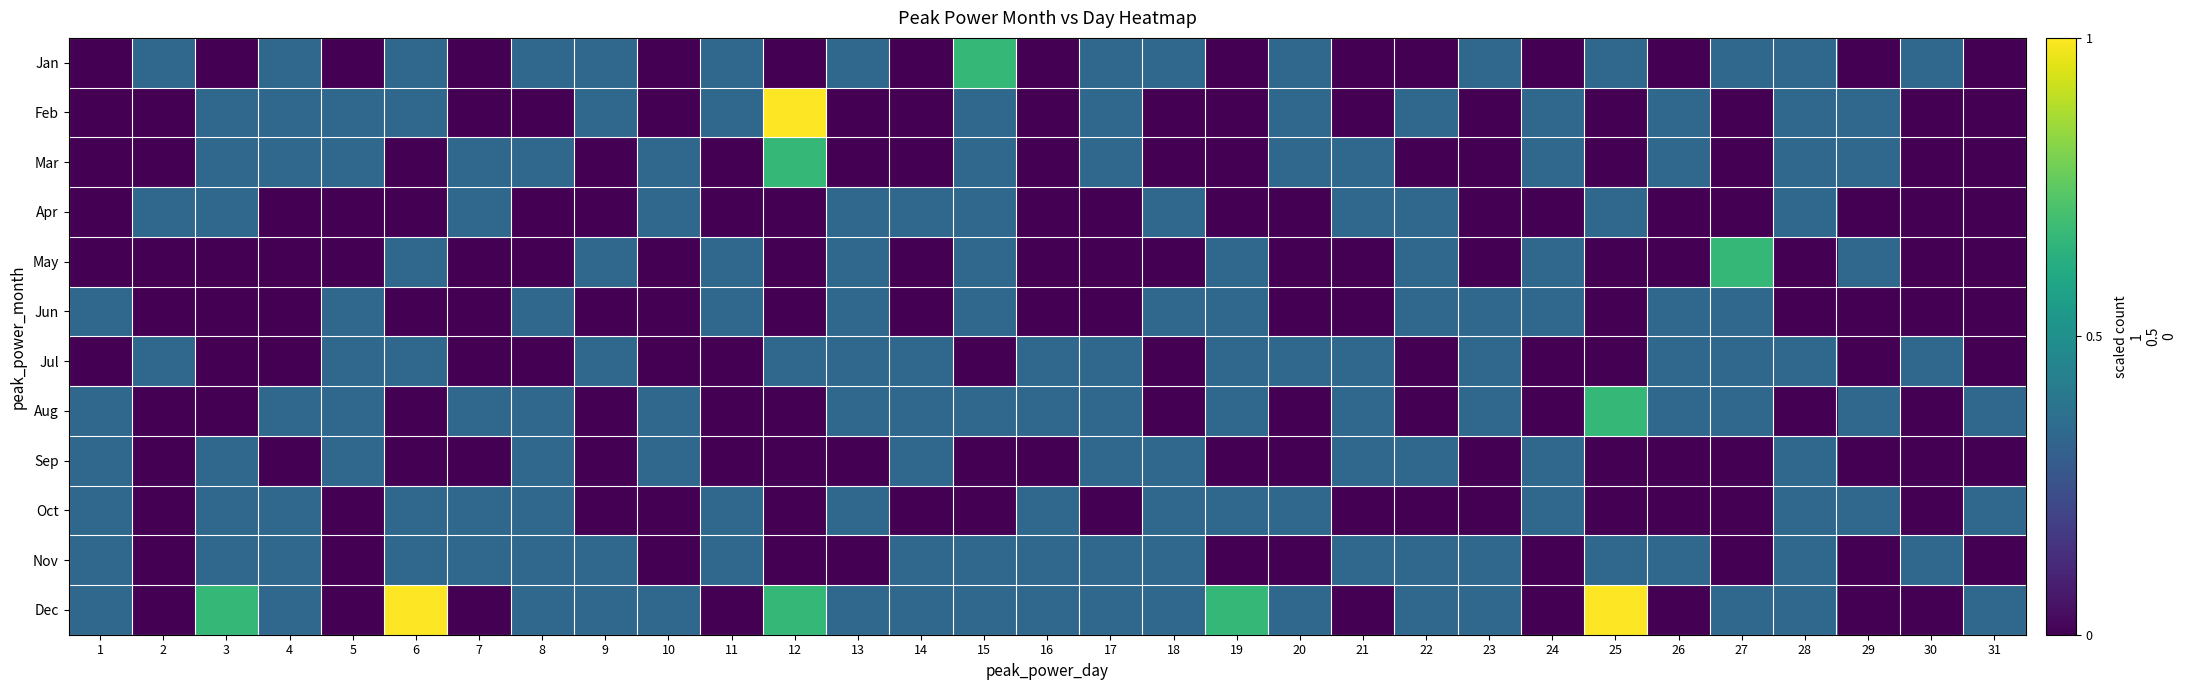

The value of Oct at 26 is 0.0. True or false?

True